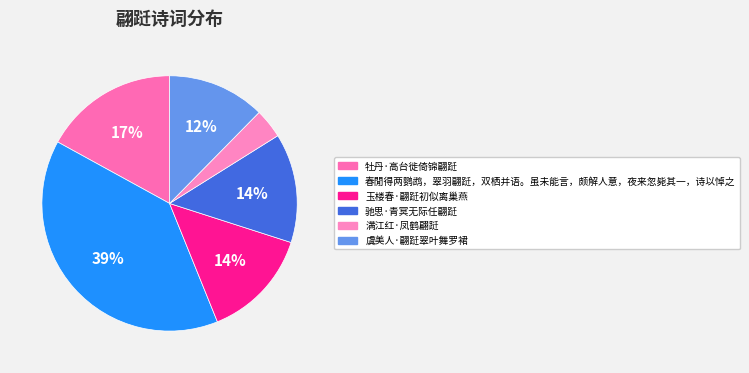

Is it true that 驰思·青冥无际任翩跹 is 14% of the pie?

True